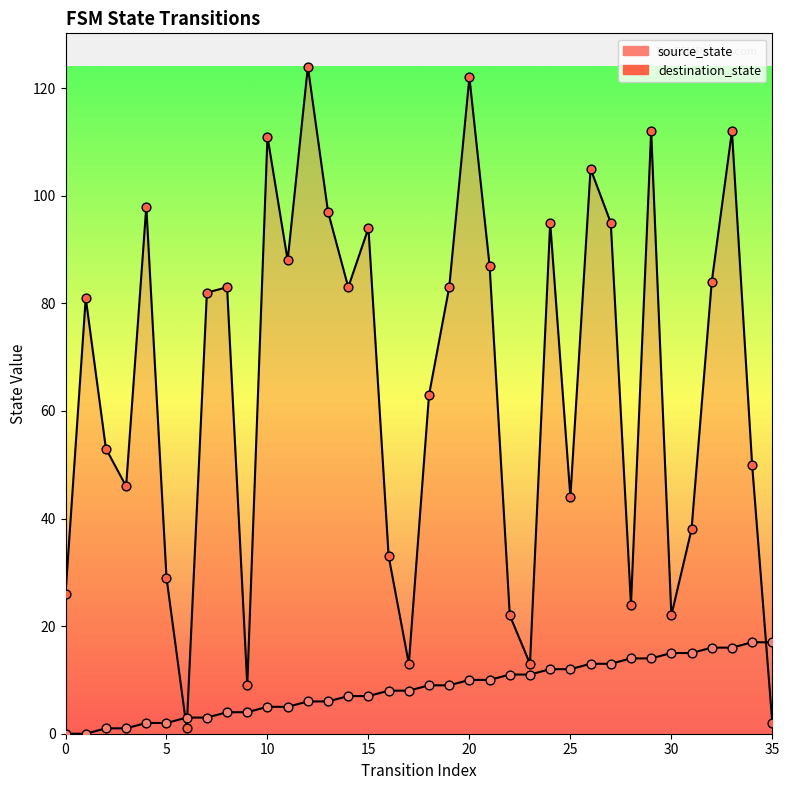

Is the value of destination_state at 19 greater than the value of source_state at 26?

Yes